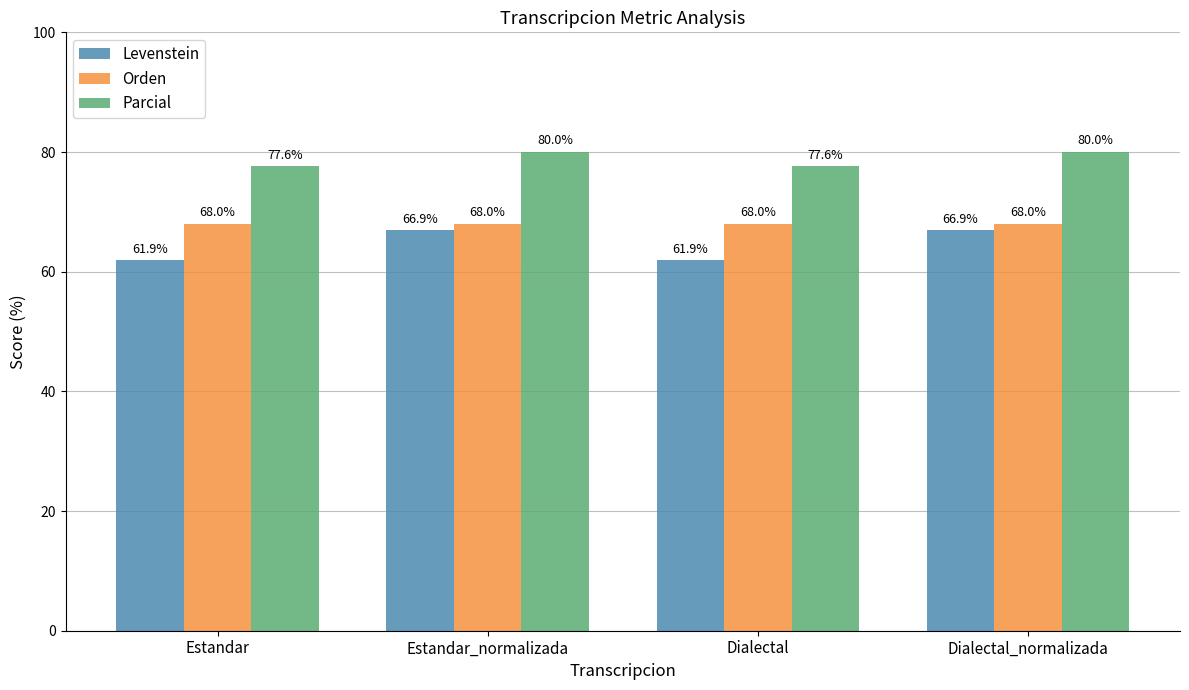

Rank the series by their maximum value, from highest to lowest.

Parcial, Orden, Levenstein